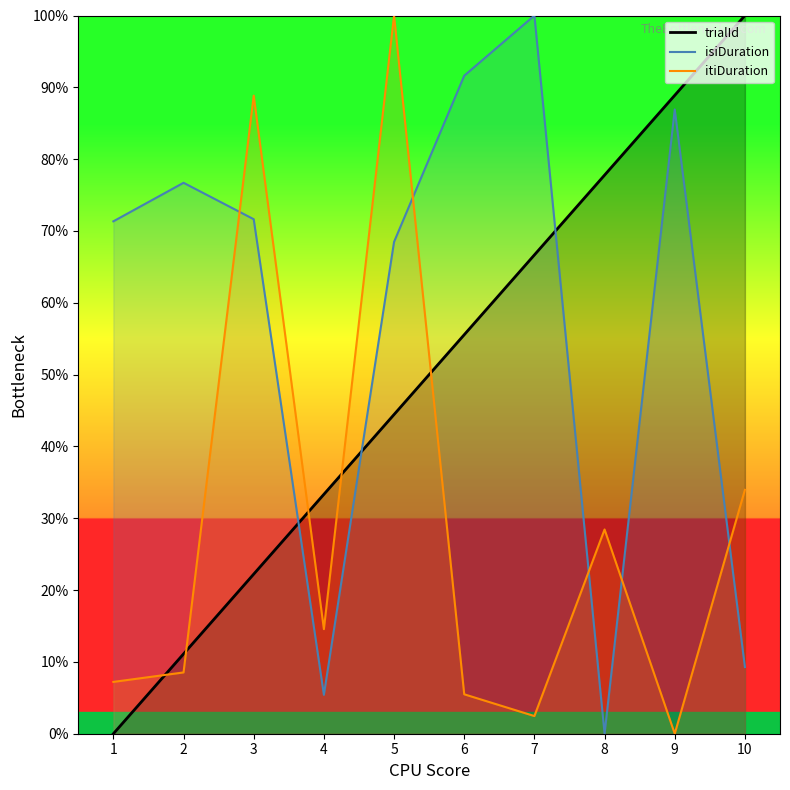

What is the value of the itiDuration point at the 7th from the left?

2.5